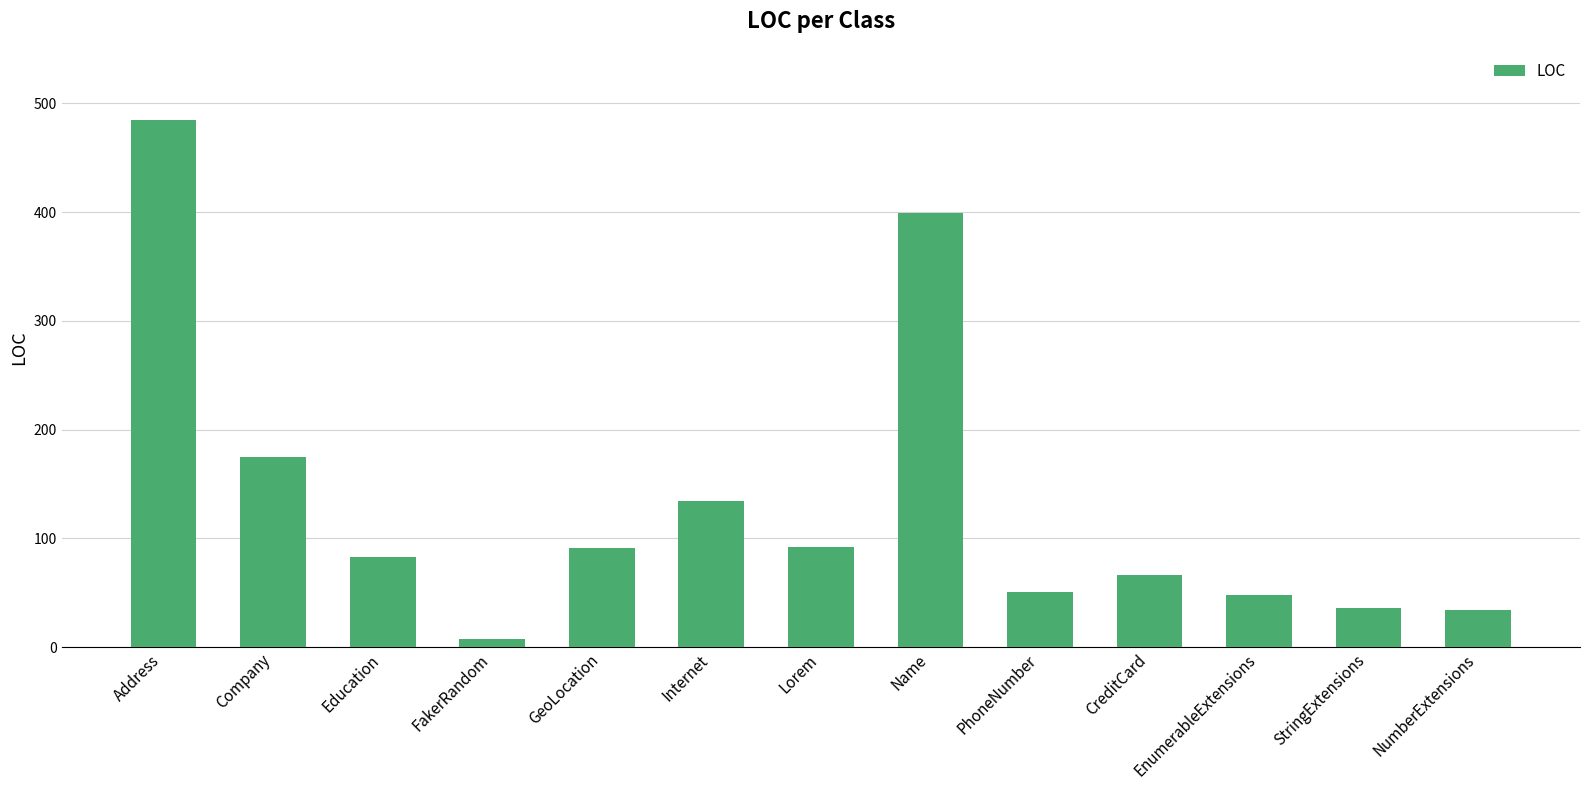

How many categories are shown in the chart?

13